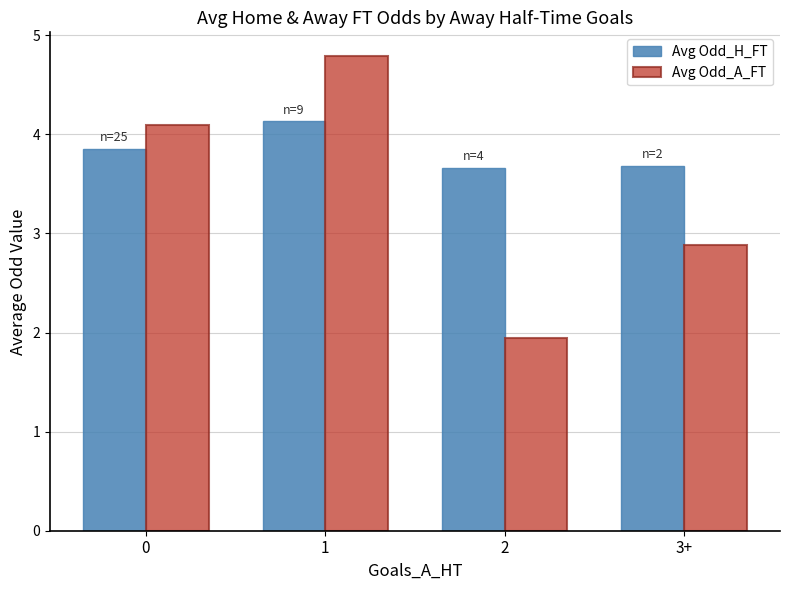

Reading right to left, extract all data points from this chart.

Avg Odd_H_FT: 3.7	3.7	4.1	3.9
Avg Odd_A_FT: 2.9	1.9	4.8	4.1